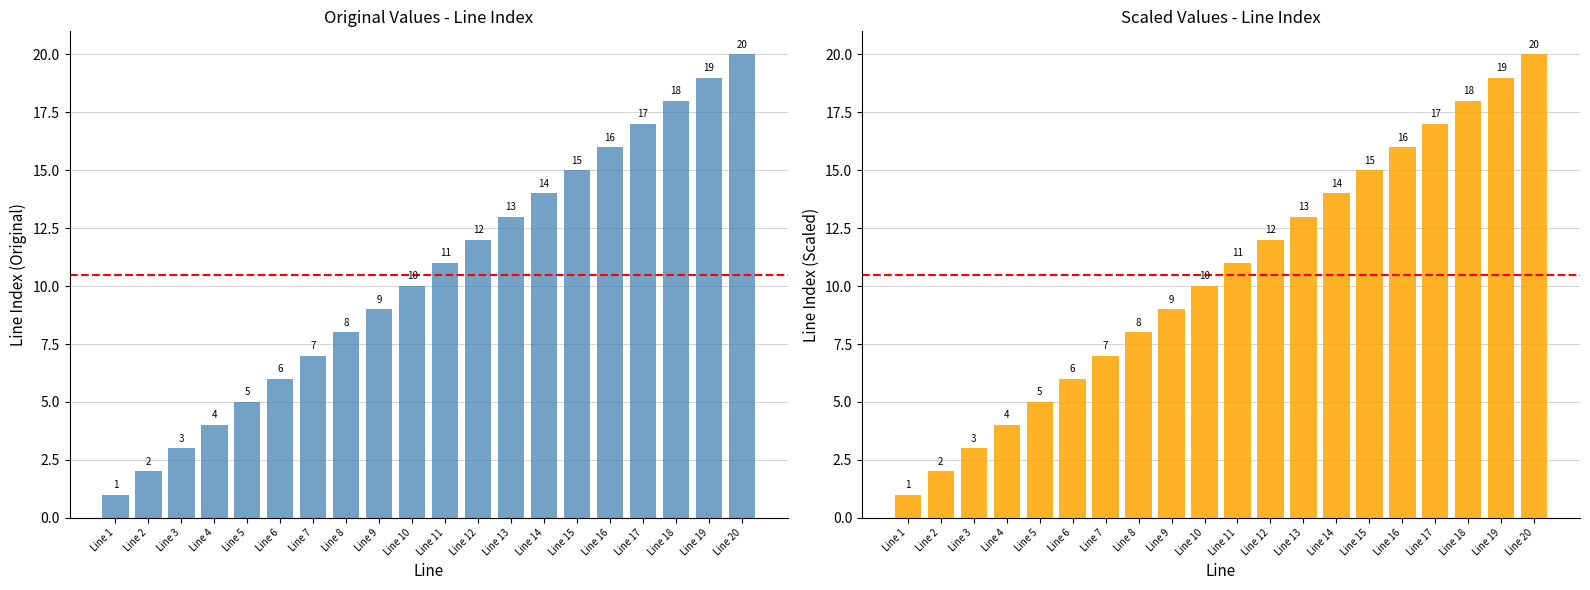

What is the average value?

10